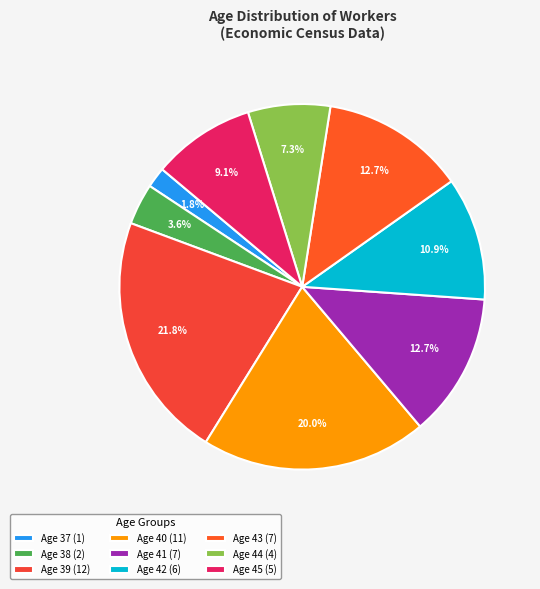

What is the largest slice in the pie chart?

Age 39 (12)